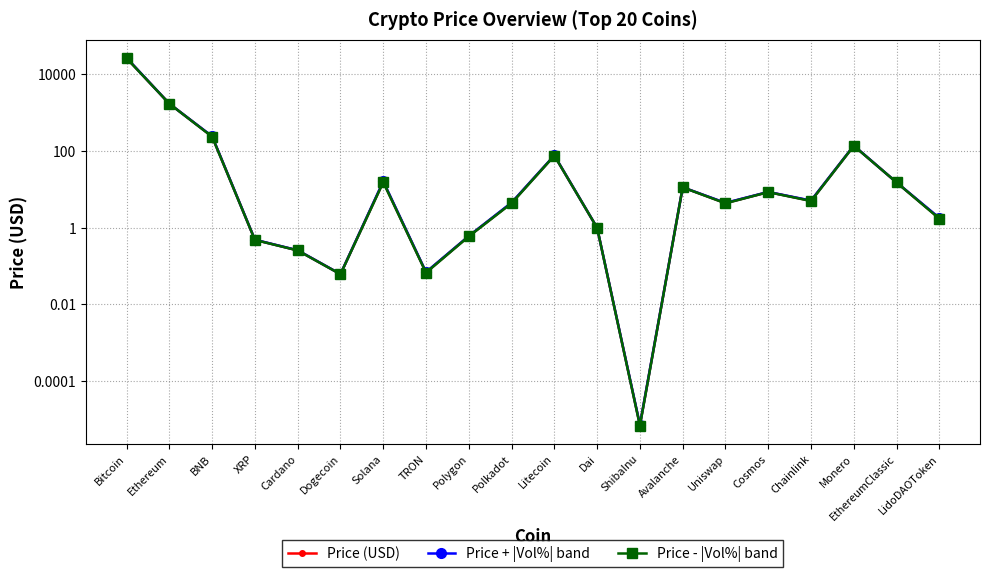

Is the value of Price (USD) at Dai greater than the value of Price + |Vol%| band at Ethereum?

No